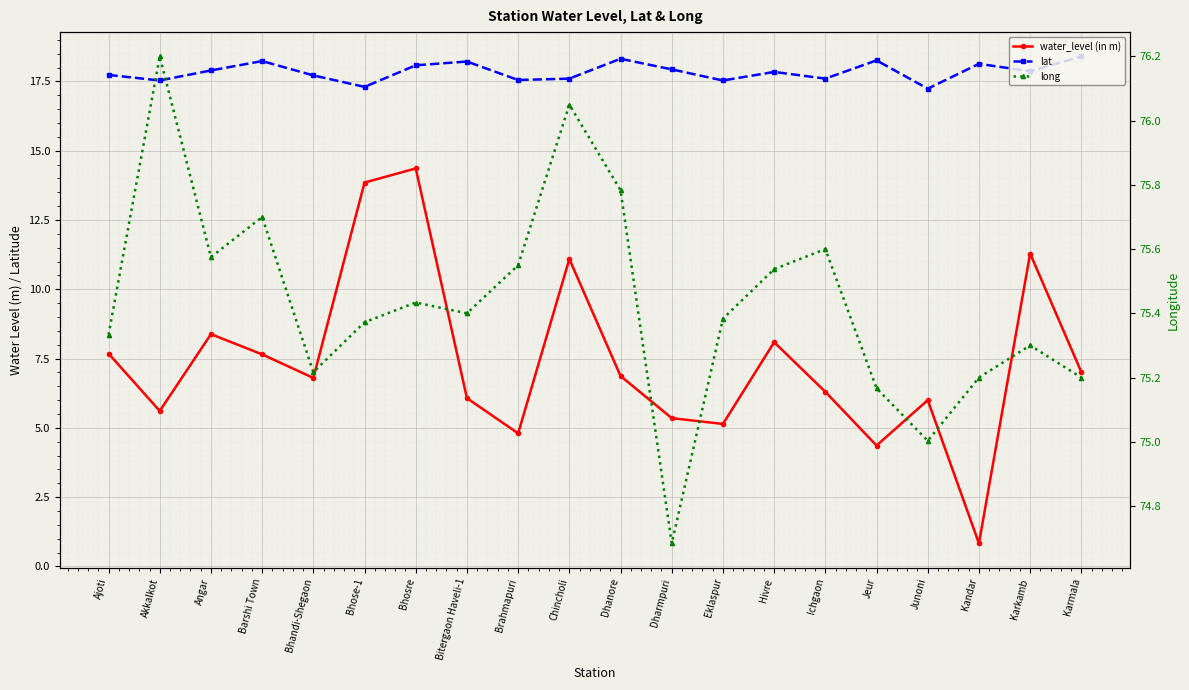

True or false: lat and water_level (in m) cross at least once.

False